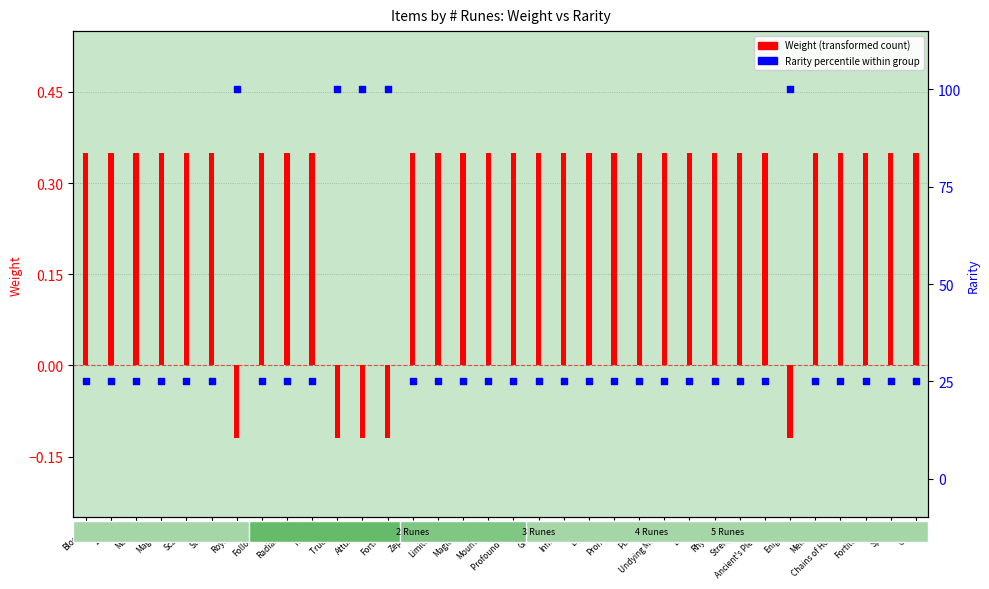

Which series reaches the minimum Y coordinate?

Weight (transformed)